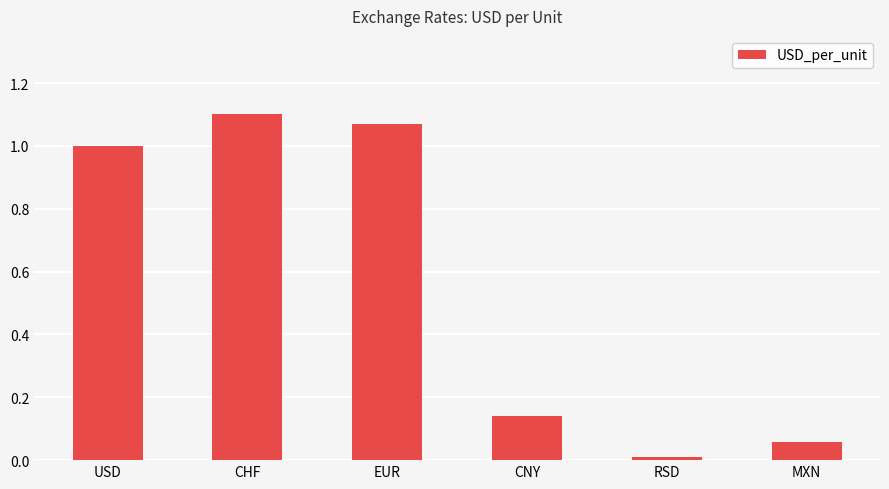

Rank the categories by value from highest to lowest.

CHF, EUR, USD, CNY, MXN, RSD